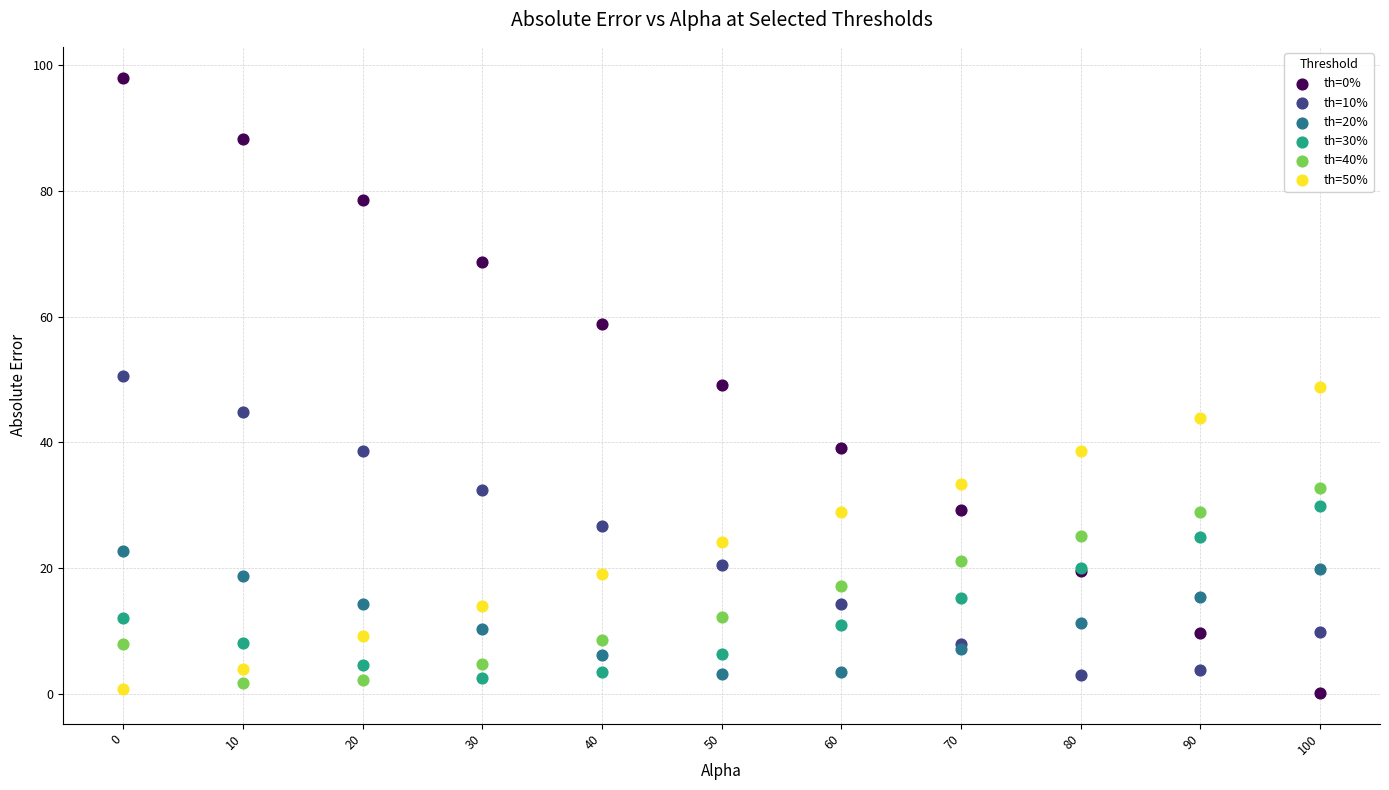

What is the X range (max minus min) for the scatter plot?

100.0